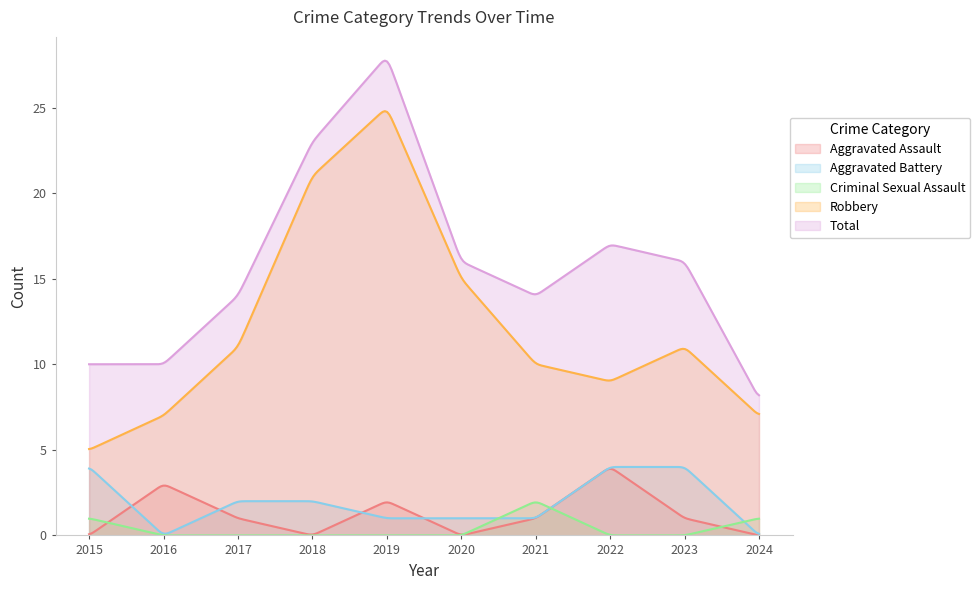

How many lines are shown in the chart?

5